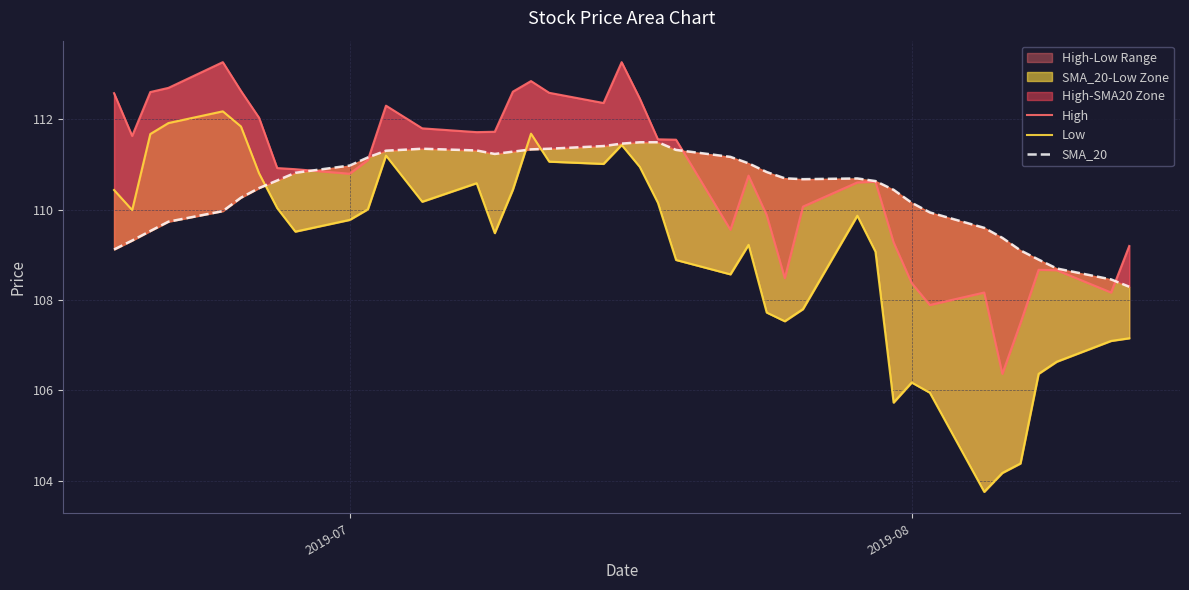

Rank the series by their maximum value, from lowest to highest.

SMA_20, Low, High